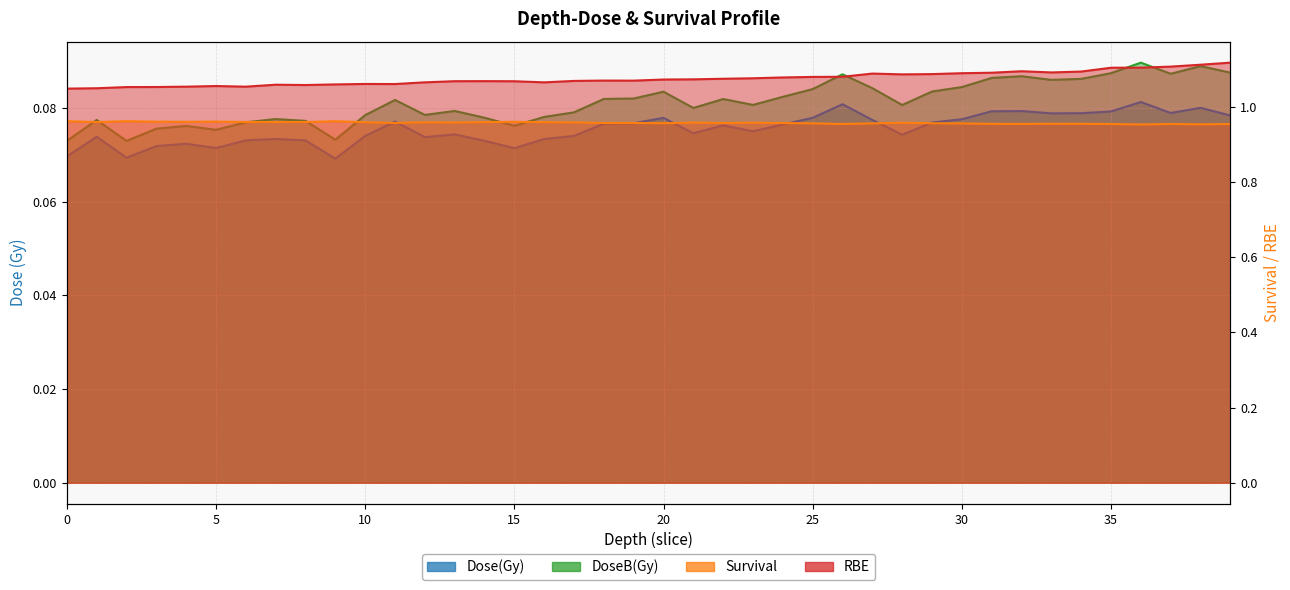

What are all the series names shown in the legend?

Dose(Gy), Survival, DoseB(Gy), RBE